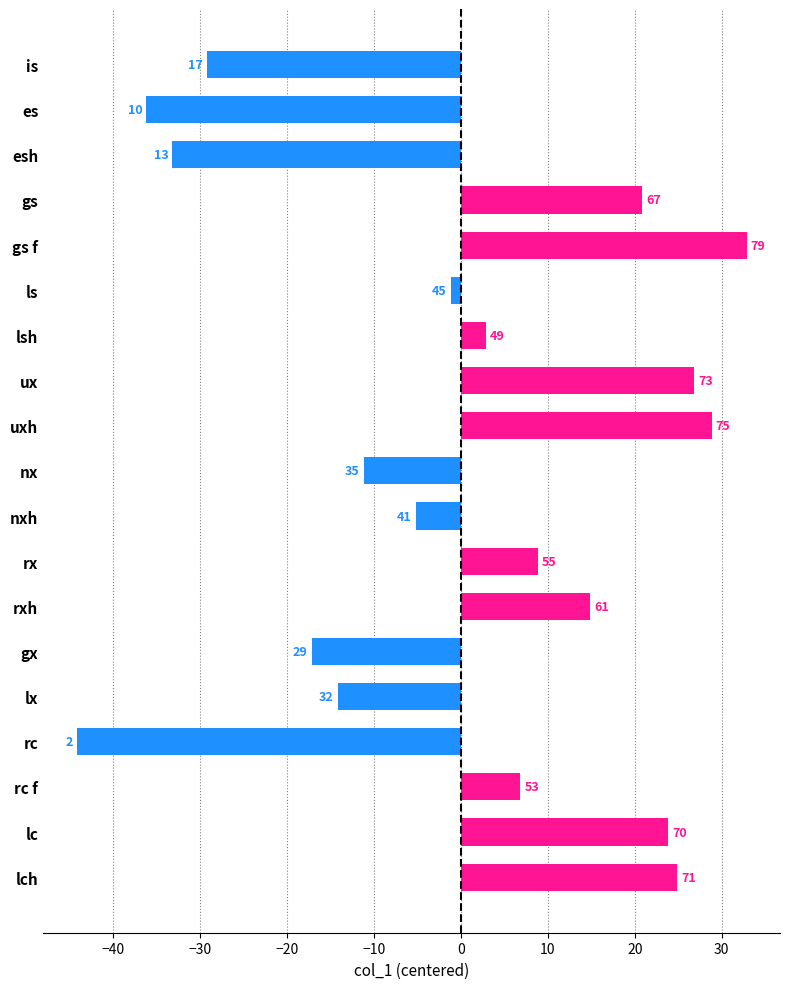

Does the chart contain any negative values?

Yes